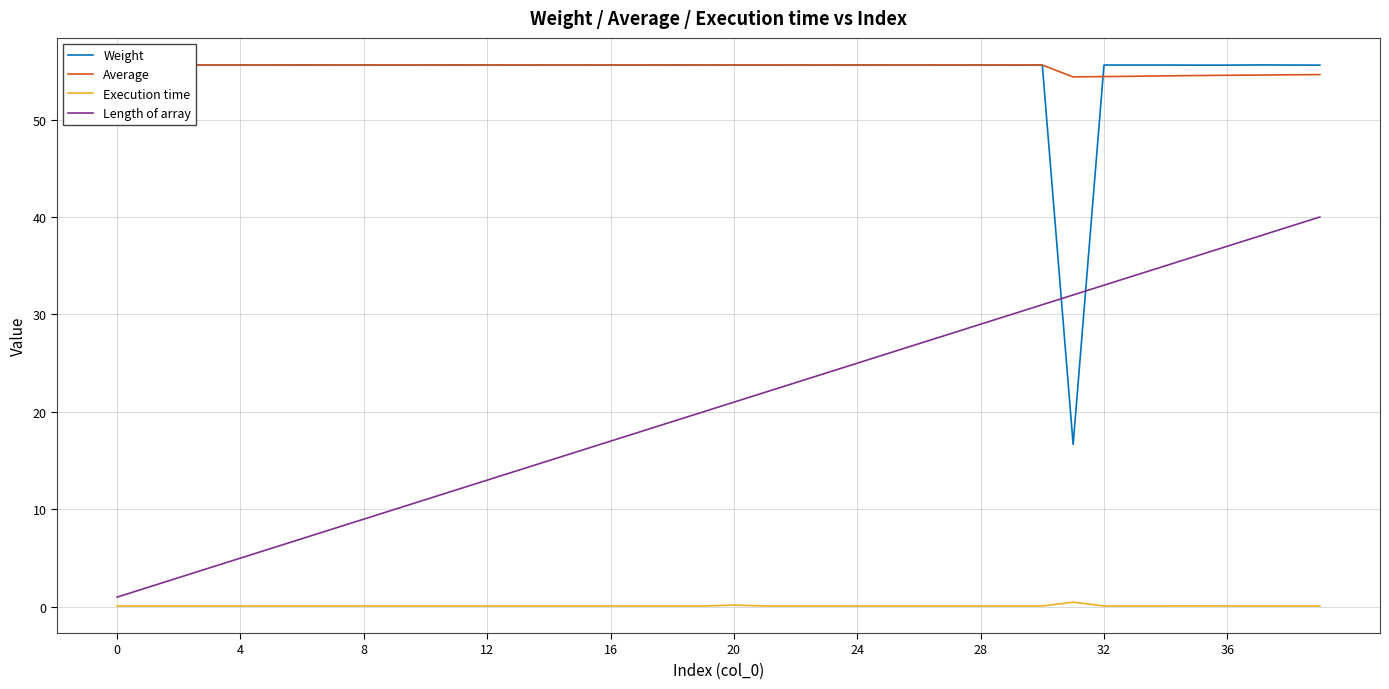

What is the difference between the highest and lowest values at 28?

55.5